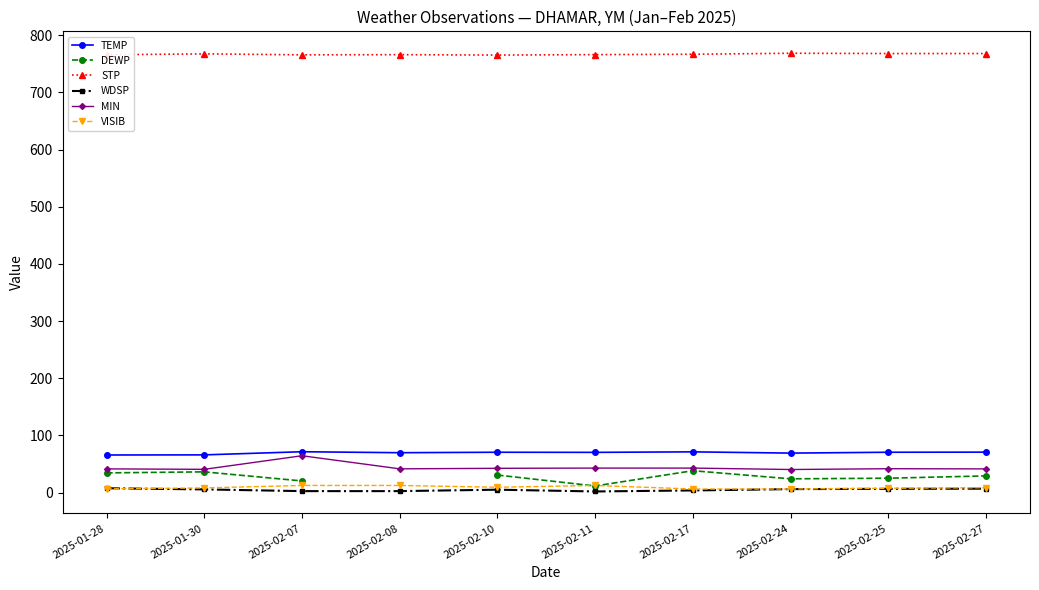

Is this an area chart (filled region under the line)?

No